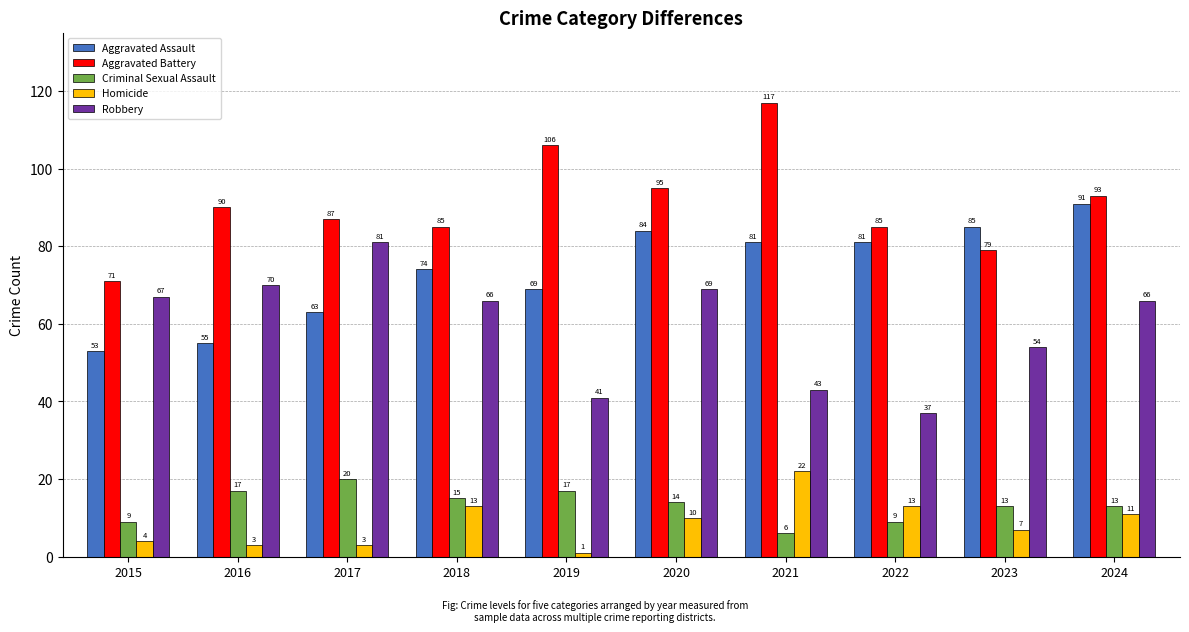

At which label does Criminal Sexual Assault first exceed 14?

2016